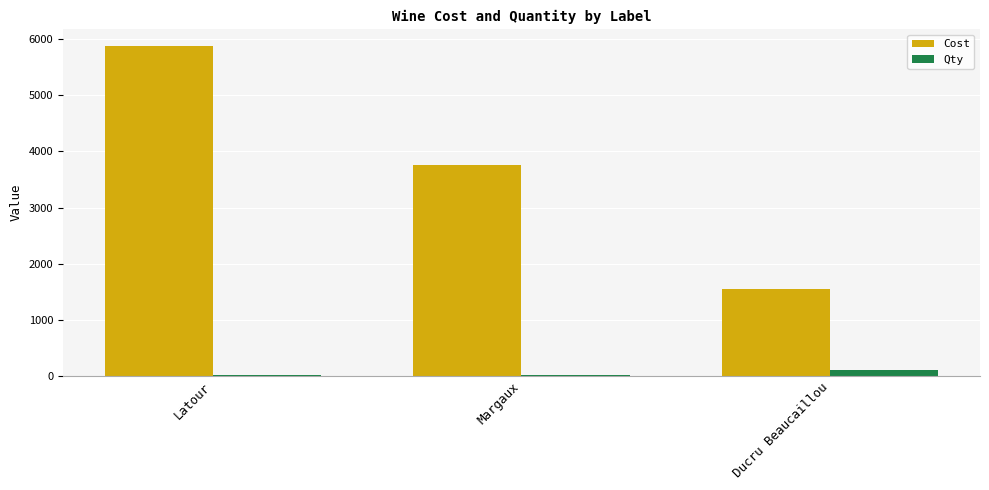

Which label corresponds to the largest value in the chart?

Latour